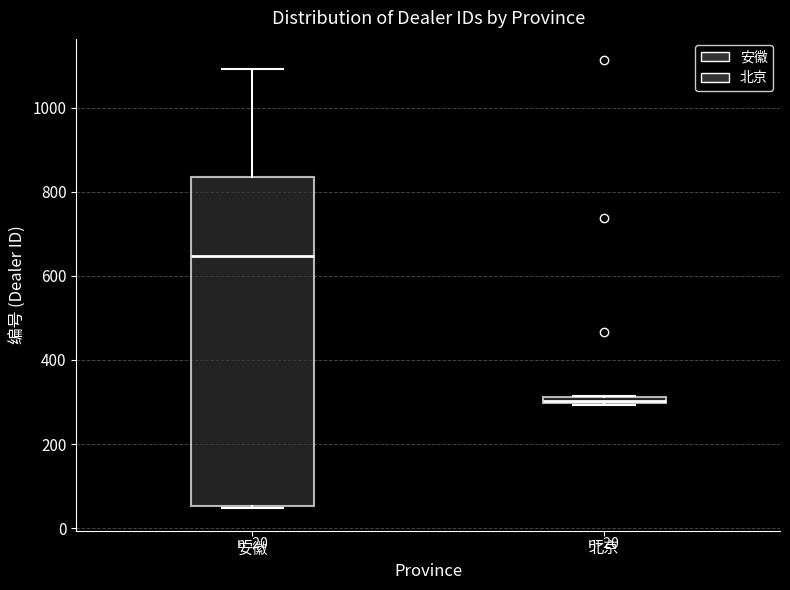

Which box has the lowest median line?

北京